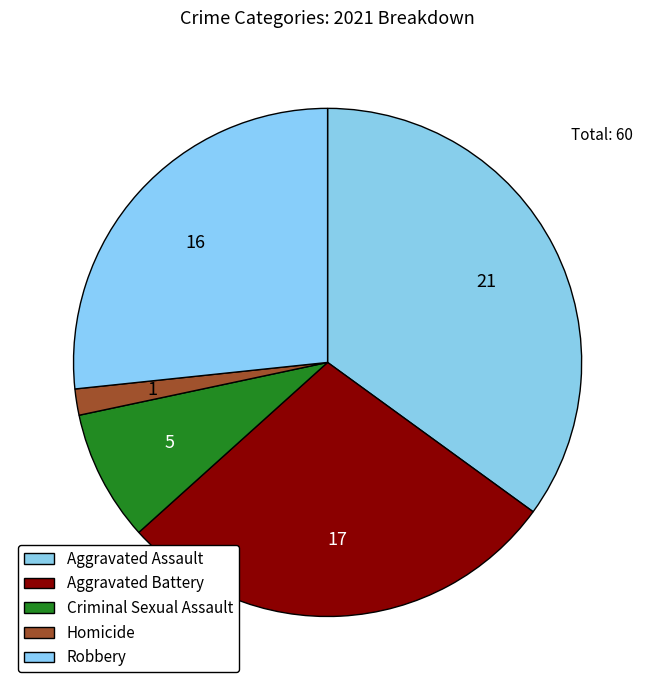

How many segments does this pie chart have?

5